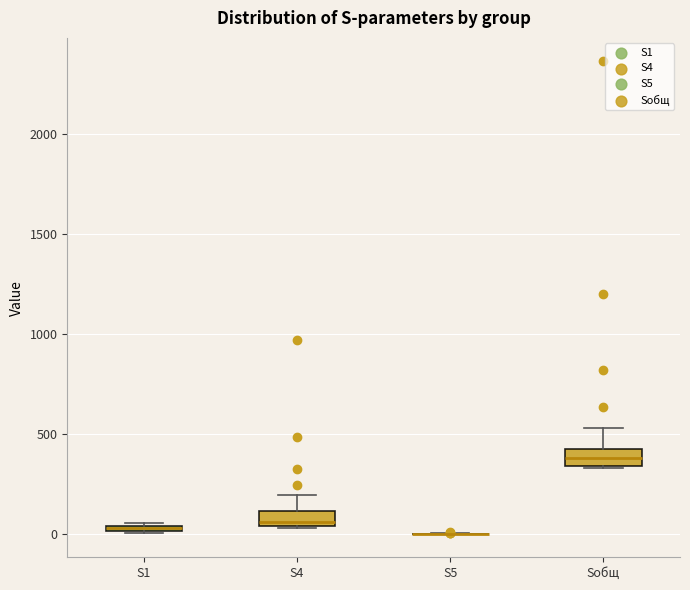

Where is the lower edge of the box for S4 on the y-axis? The values are not printed on the chart, so give them approximately, as read against the axis.

50